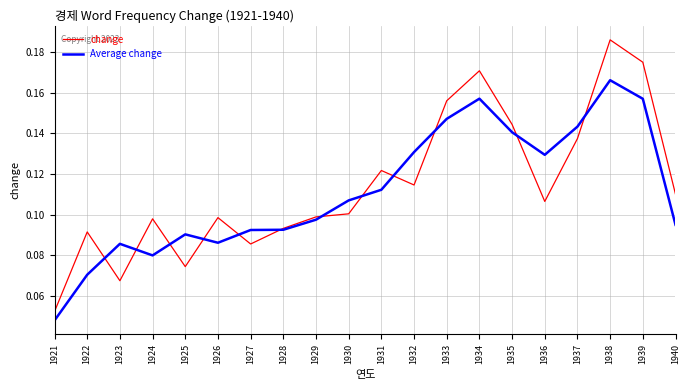

Count the number of categories in the chart.

20